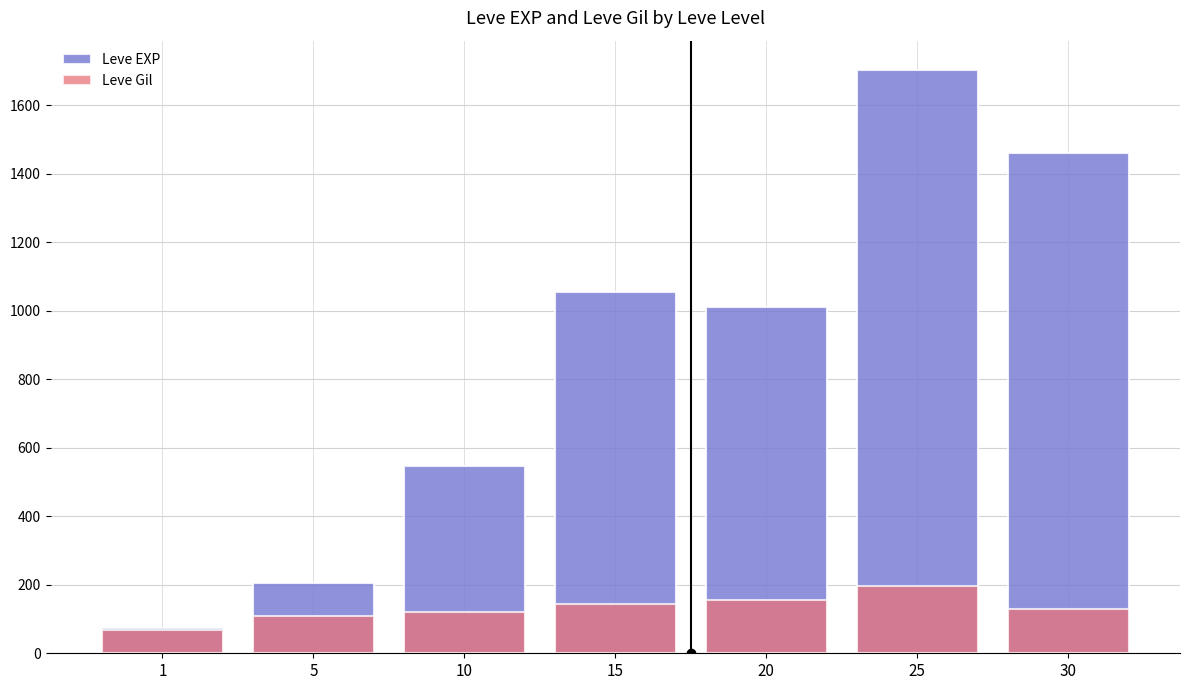

What is the maximum value shown in the chart?

1703.6